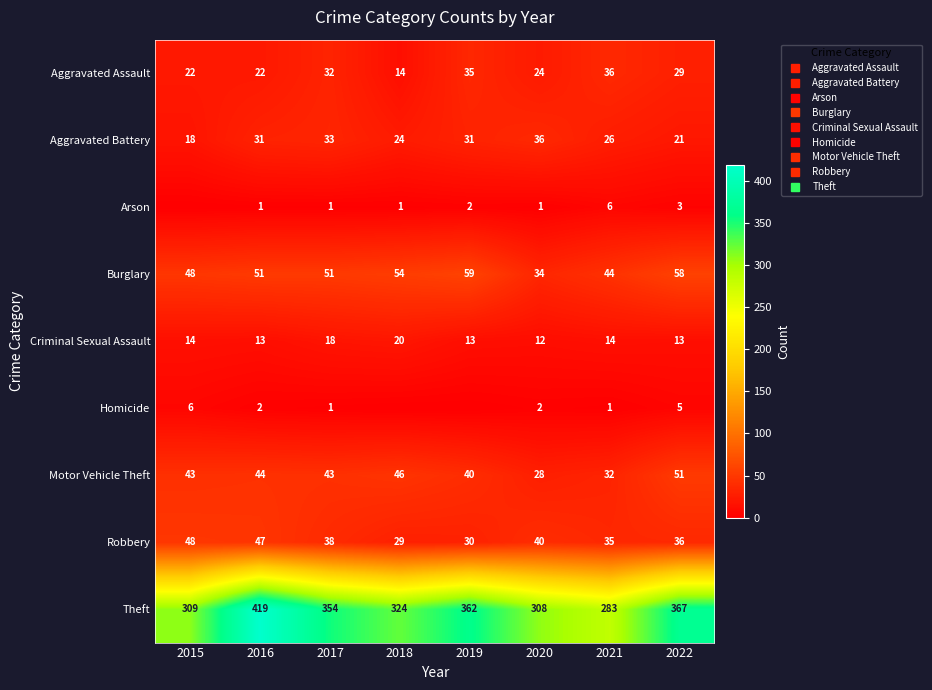

How many data points in Burglary are less than 51?

3